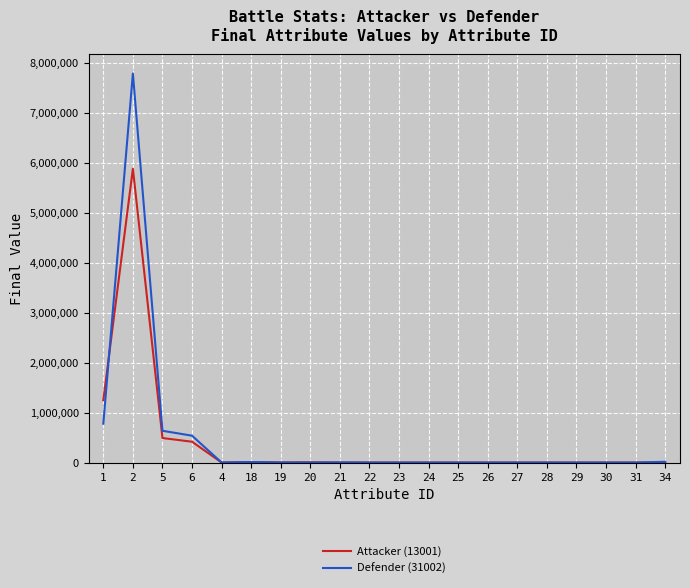

Which series has the largest total across all categories?

Defender (31002)